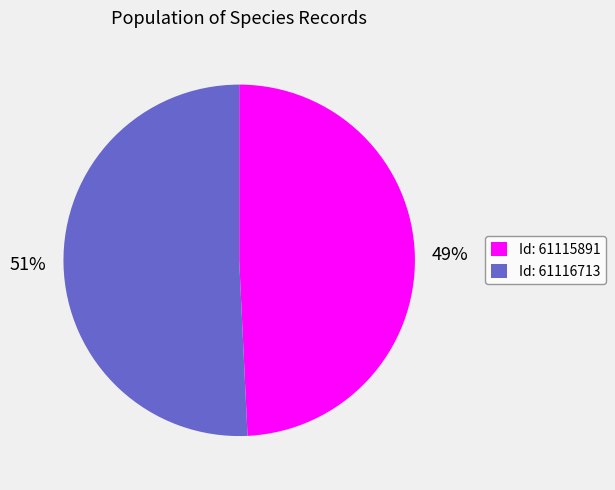

The Id: 61115891 slice represents 38% of the pie. True or false?

False